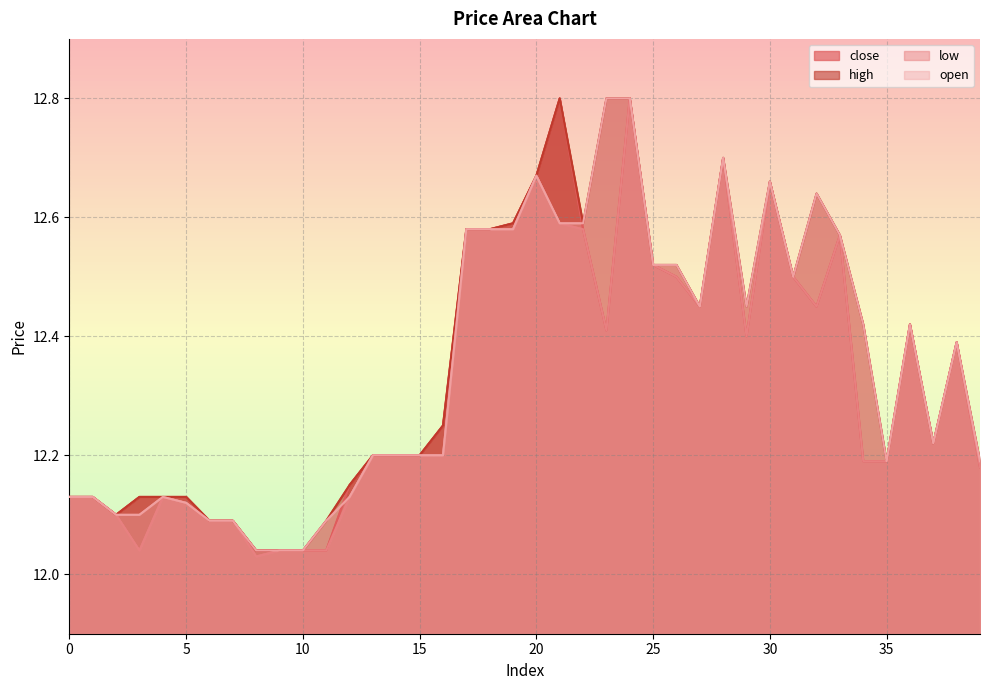

Is it true that open equals 21.5 at 9?

False